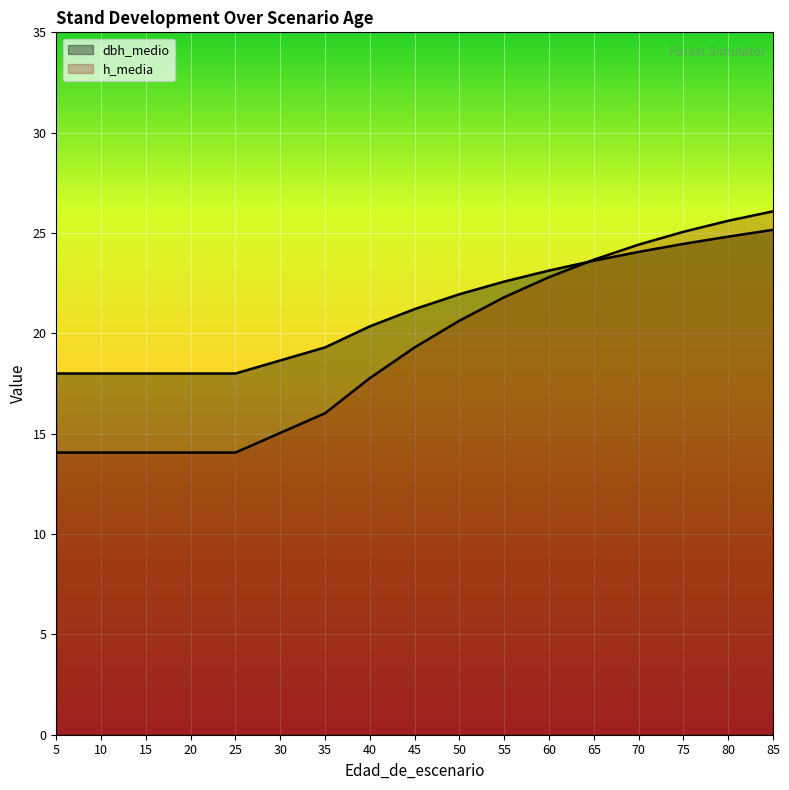

What is the maximum value shown in the chart?

26.1